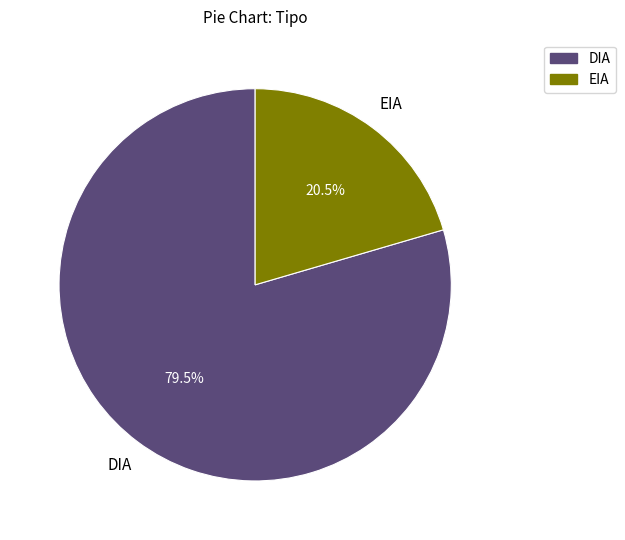

Rank the categories by value from highest to lowest.

DIA, EIA